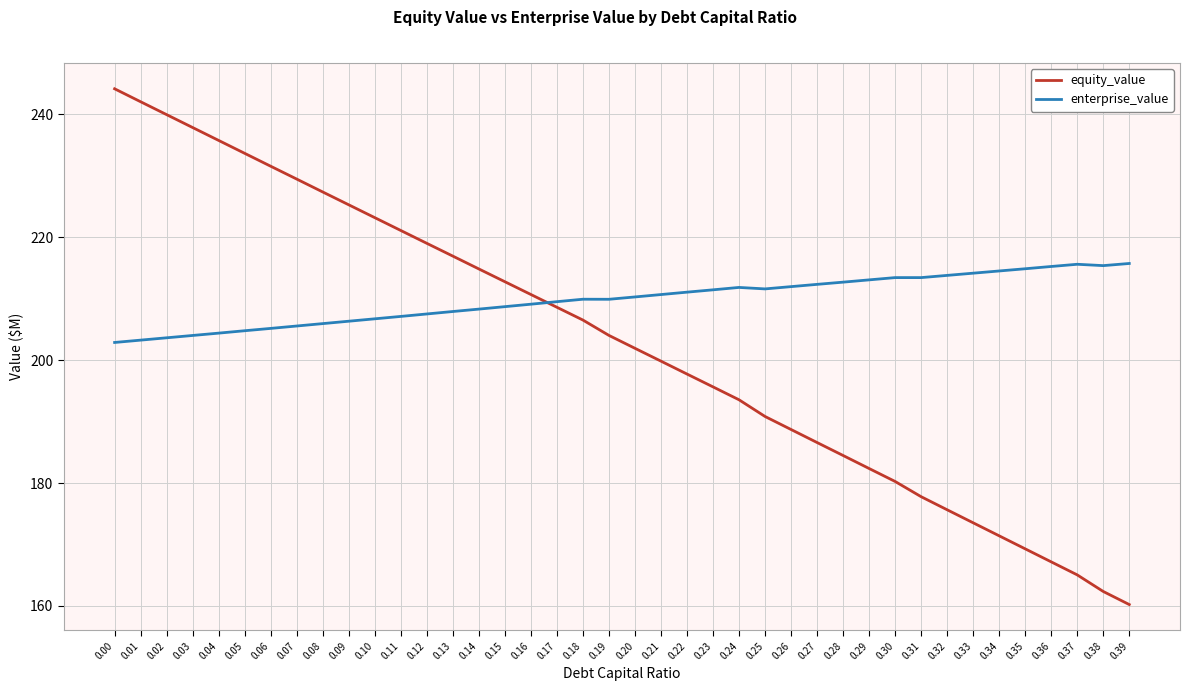

Which series changed the most between 0.14 and 0.20?

equity_value